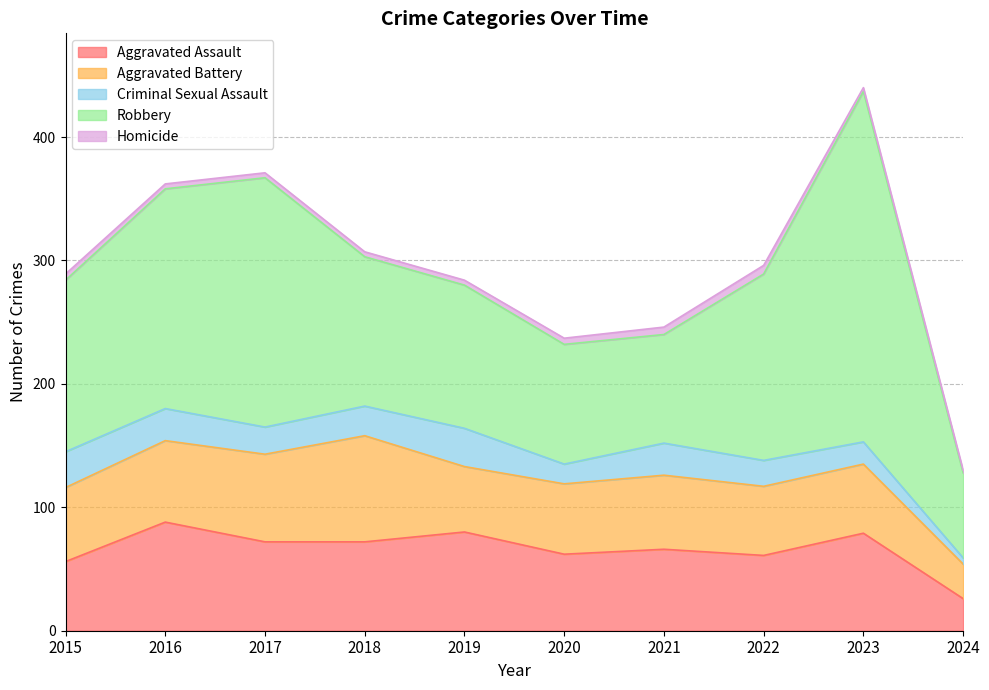

What is the spread (max minus min) of values at 2023?

281